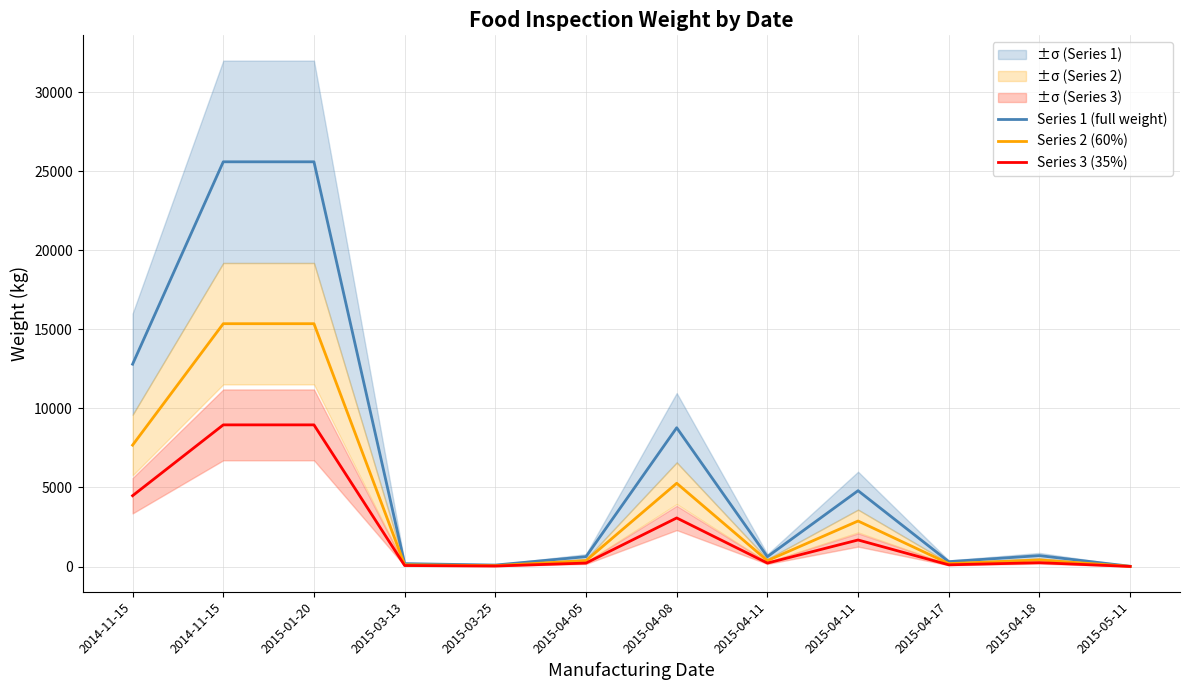

In Series 1 (full weight), how many points are higher than both neighbors (excluding endpoints)?

3